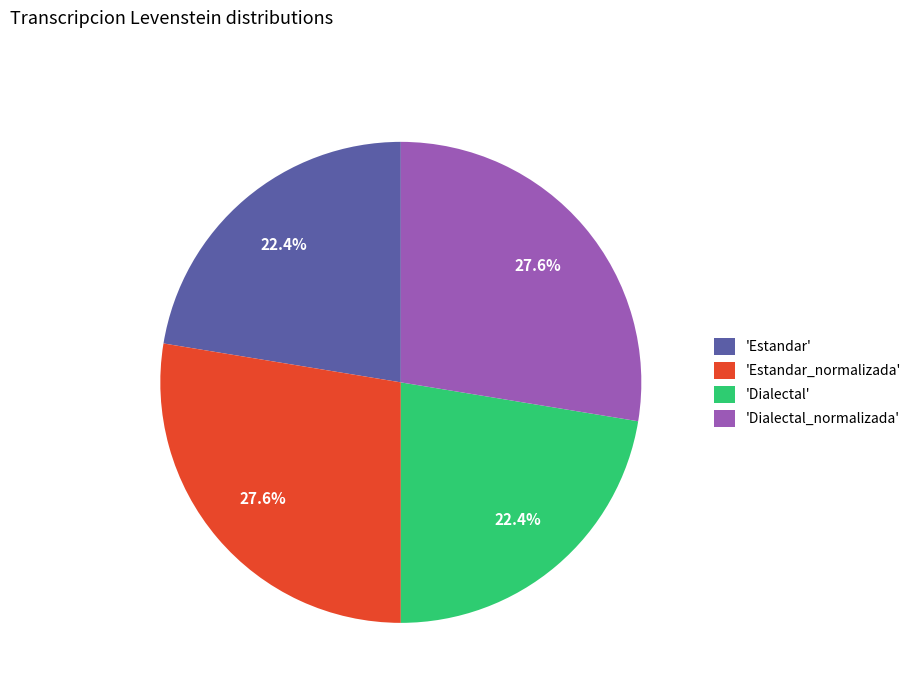

To the nearest percent, what is the average slice percentage?

25%